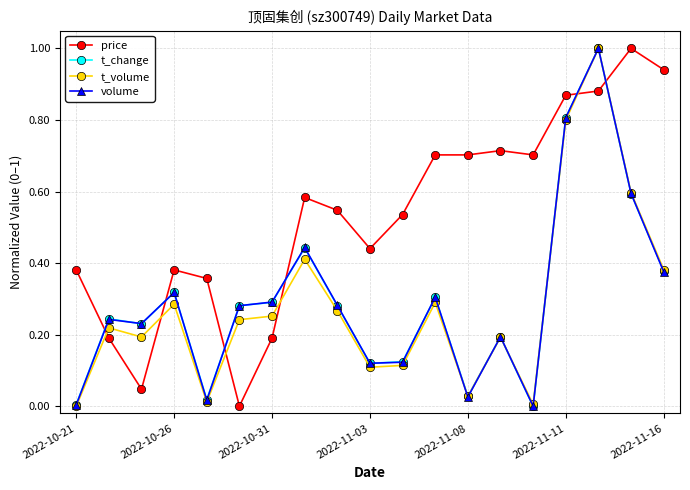

What is the difference between the maximum and second lowest values in the volume series?

1.0